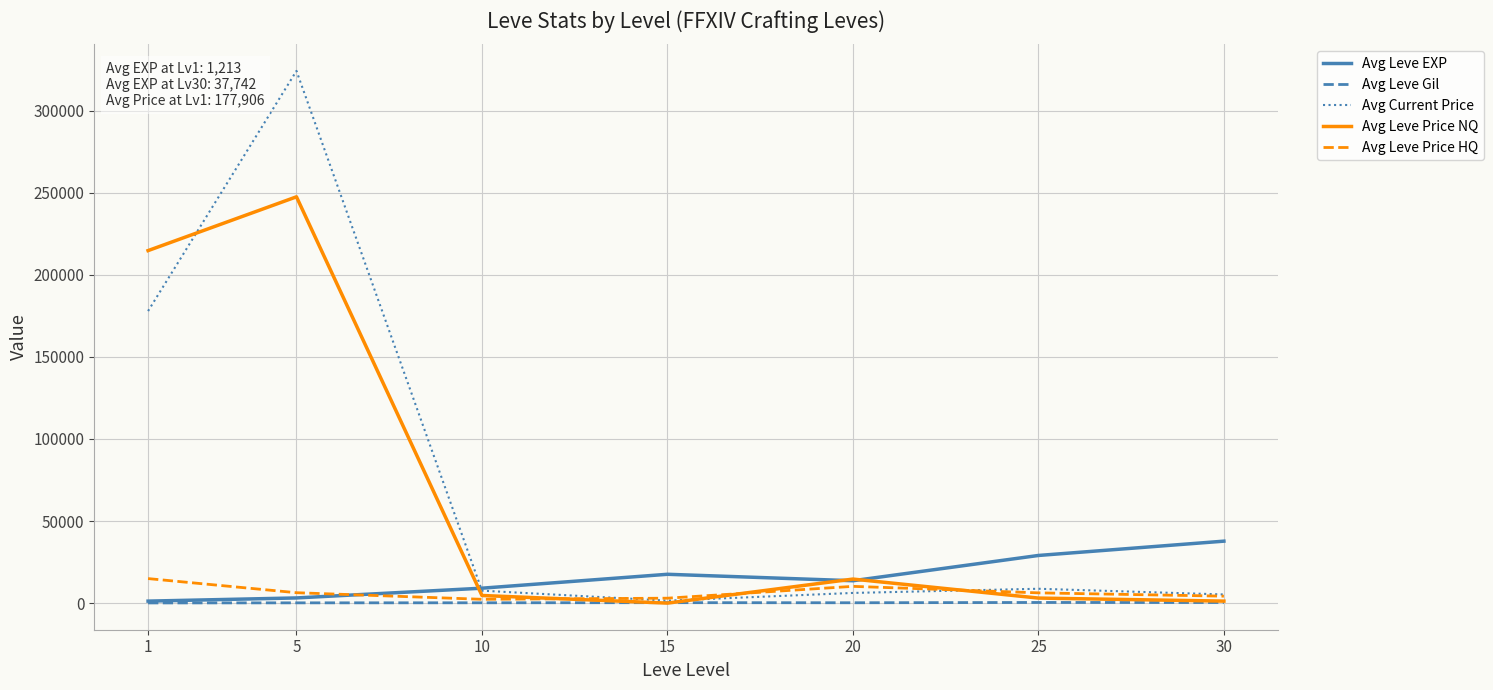

Is it true that Avg Leve Price HQ equals 3000.0 at 15?

True